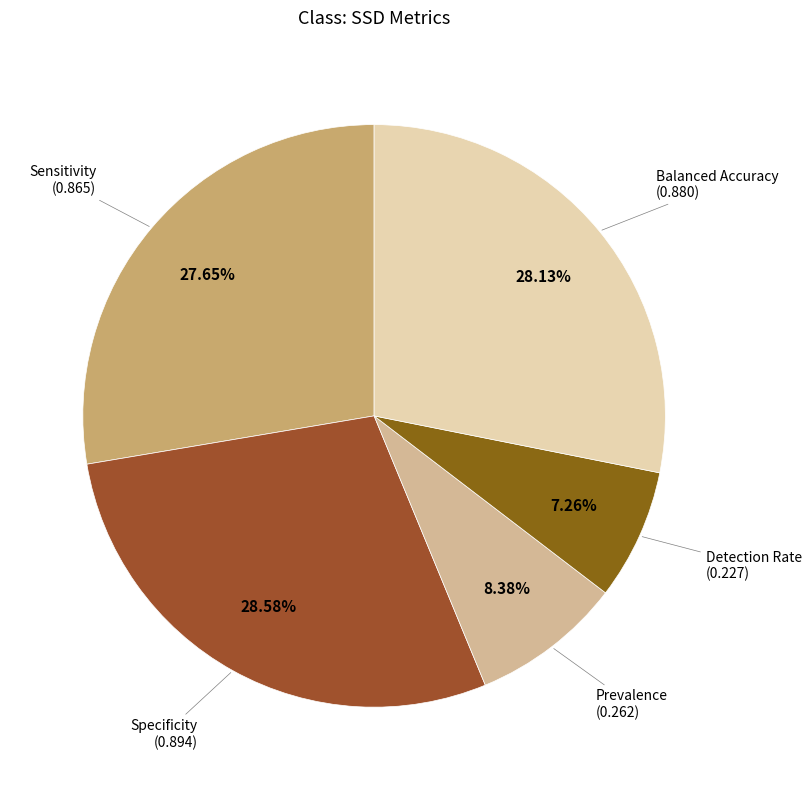

Count the number of slices in the pie.

5